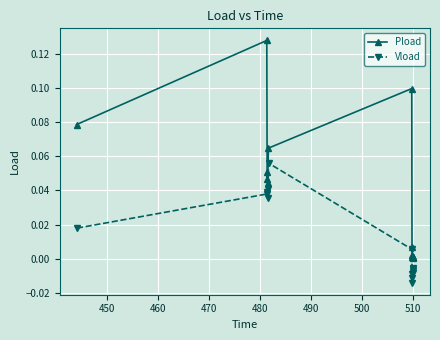

True or false: Pload has more than 1 interior local peaks.

True